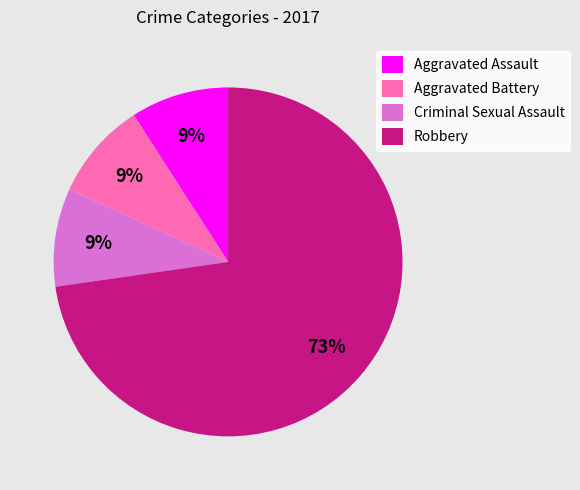

Which has a higher value, Robbery or Aggravated Assault?

Robbery